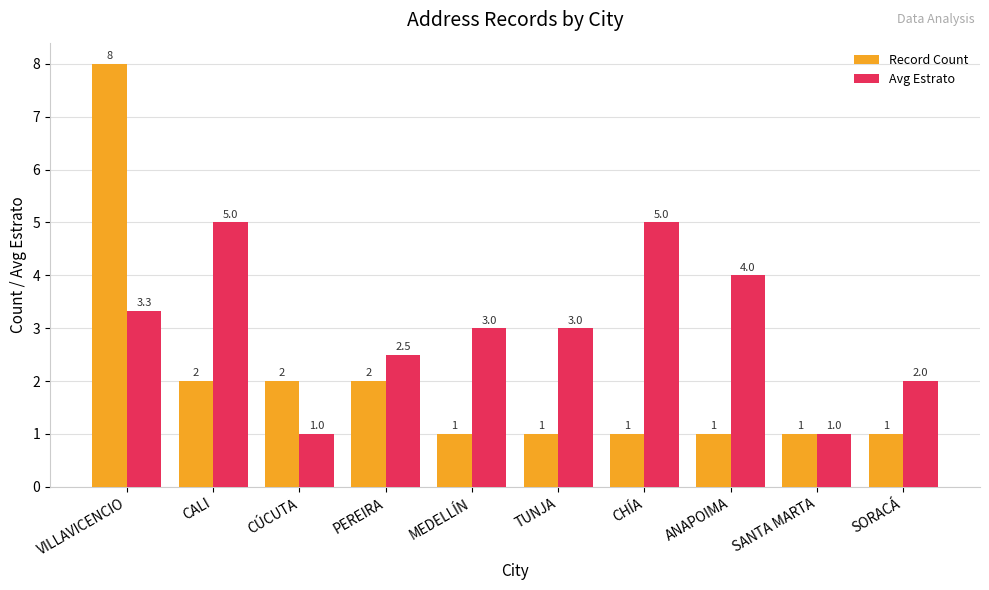

Rank the series at CHÍA from highest to lowest value.

Avg Estrato, Record Count